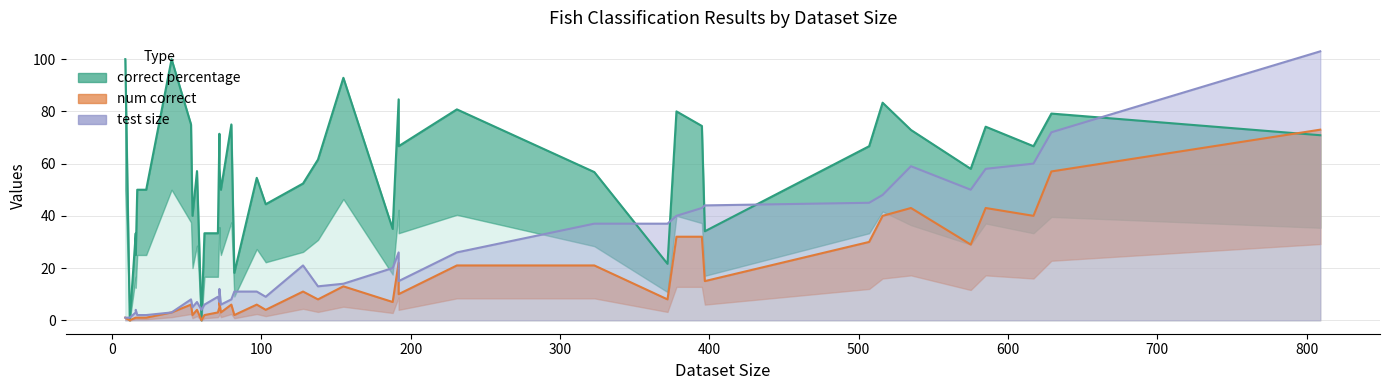

Does the chart have visible grid lines?

Yes